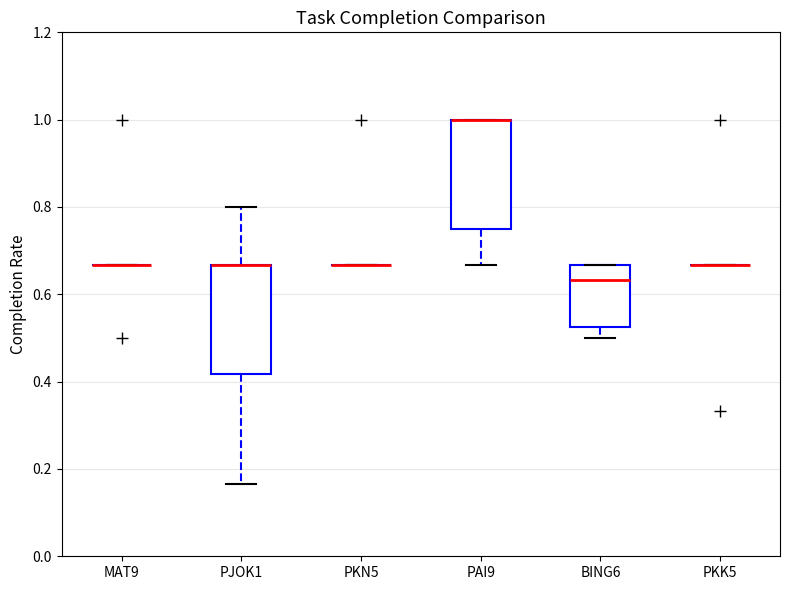

Reading left to right, transcribe this box plot: for each box, give where its median line is, the range the box spans, and where its two whiskers end, as read against the y-axis. The values are not printed on the chart, so give them approximately, as read against the axis.

MAT9: box collapsed to a line at 0.66, whiskers 0.66 to 0.66
PJOK1: median 0.66 (drawn on the box's upper edge), box 0.42 to 0.66, whiskers 0.16 to 0.80
PKN5: box collapsed to a line at 0.66, whiskers 0.66 to 0.66
PAI9: median 1.00 (drawn on the box's upper edge), box 0.76 to 1.00, whiskers 0.66 to 1.00
BING6: median 0.64, box 0.52 to 0.66, whiskers 0.50 to 0.66
PKK5: box collapsed to a line at 0.66, whiskers 0.66 to 0.66